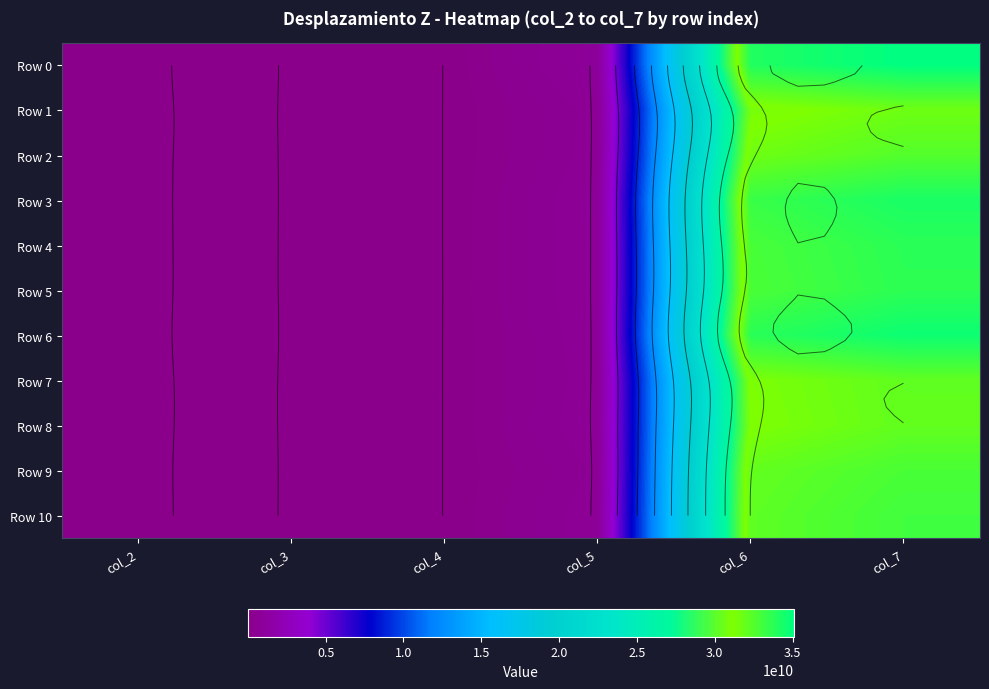

What is the total value across all series at col_7?

365555988542